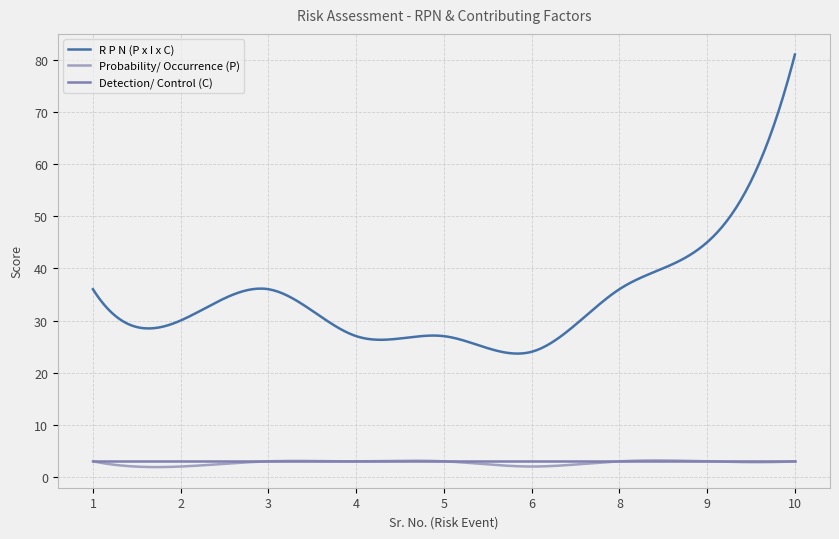

At how many categories does at least one series exceed 63?

13